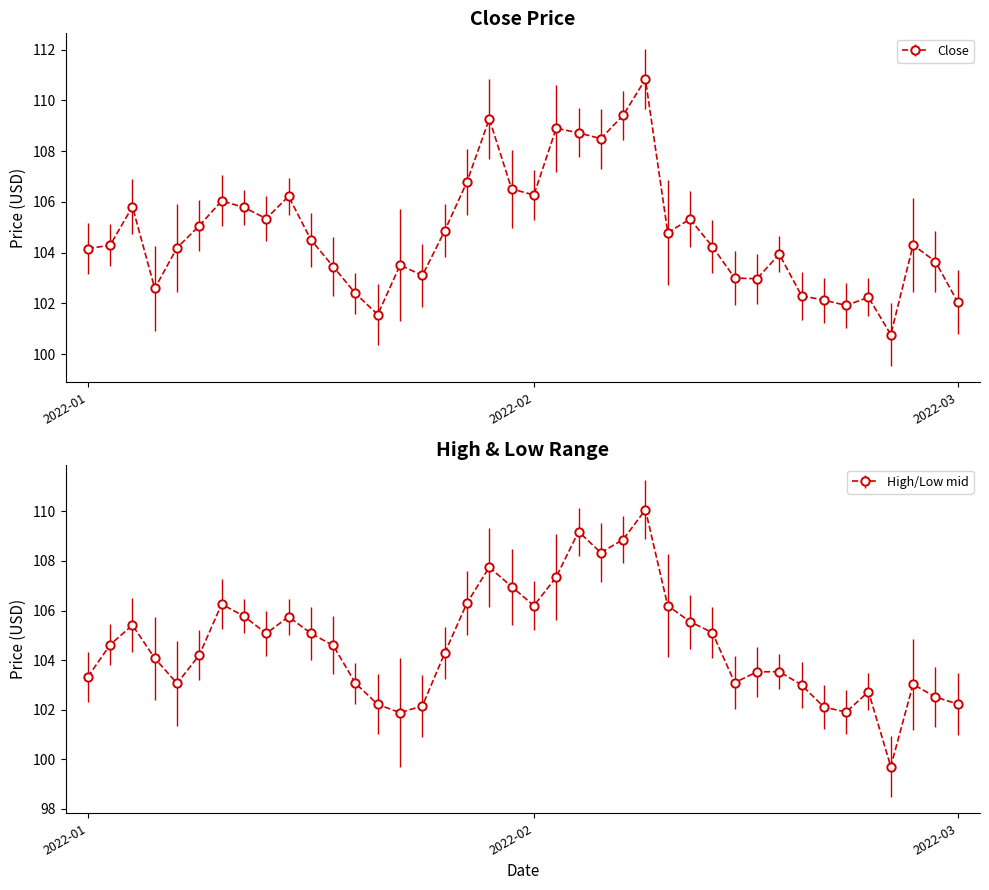

How many series are shown in this chart?

2